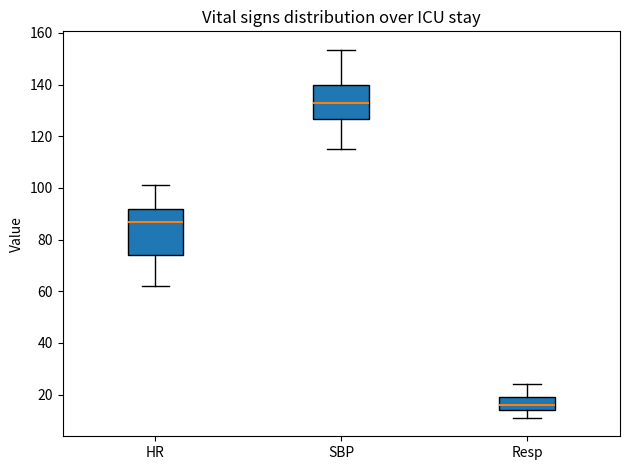

Reading left to right, transcribe this box plot: for each box, give where its median line is, the range the box spans, and where its two whiskers end, as read against the y-axis. The values are not printed on the chart, so give them approximately, as read against the axis.

HR: median 88, box 74 to 92, whiskers 62 to 102
SBP: median 134, box 126 to 140, whiskers 116 to 154
Resp: median 16, box 14 to 20, whiskers 12 to 24